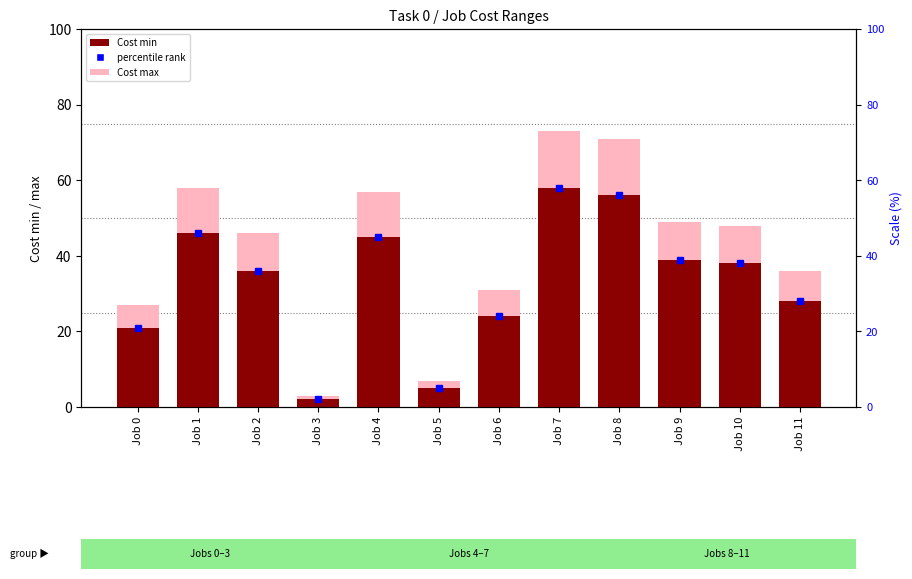

At which category does the chart reach its minimum across all series?

Job 3